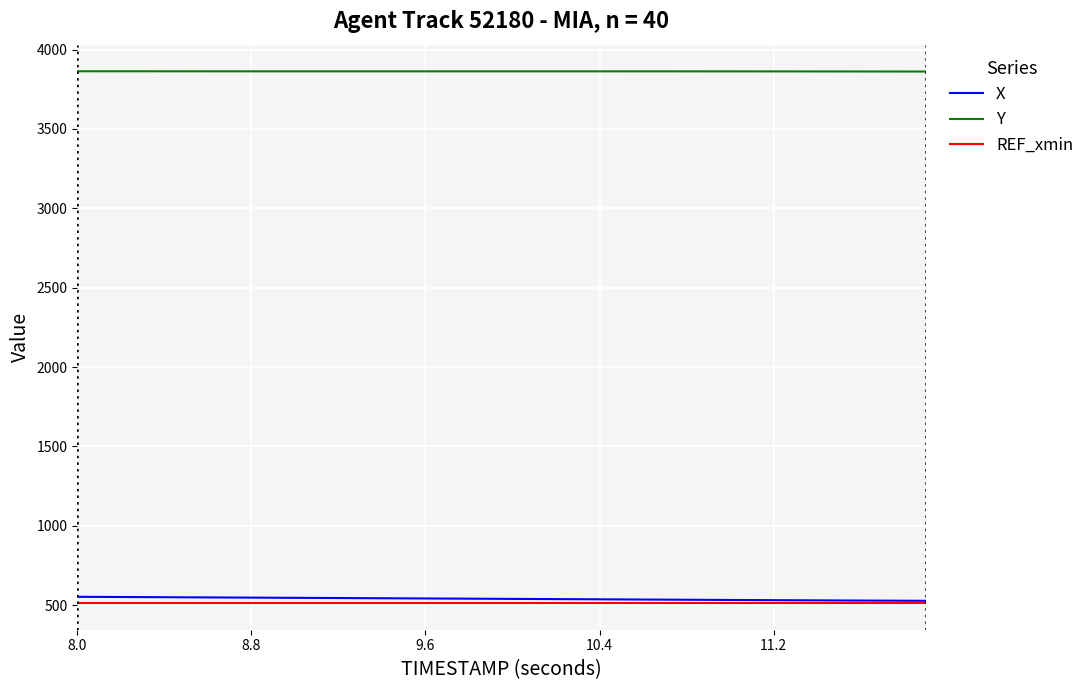

What is the maximum value shown in the chart?

3863.9